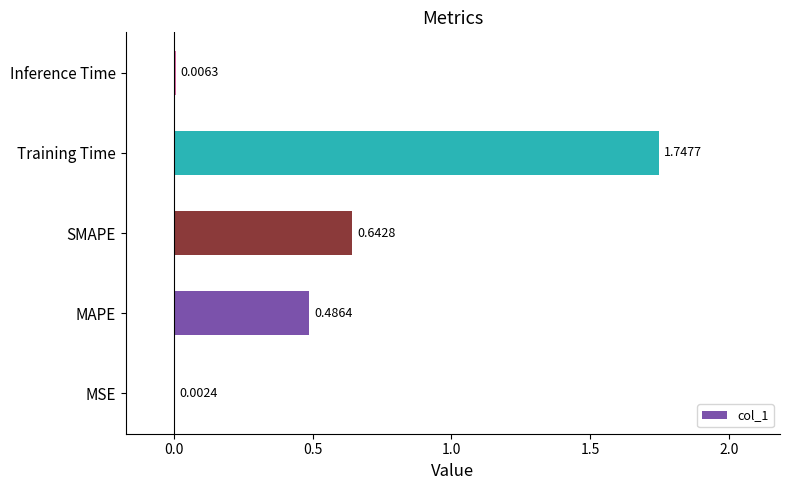

How many categories are shown in the chart?

5